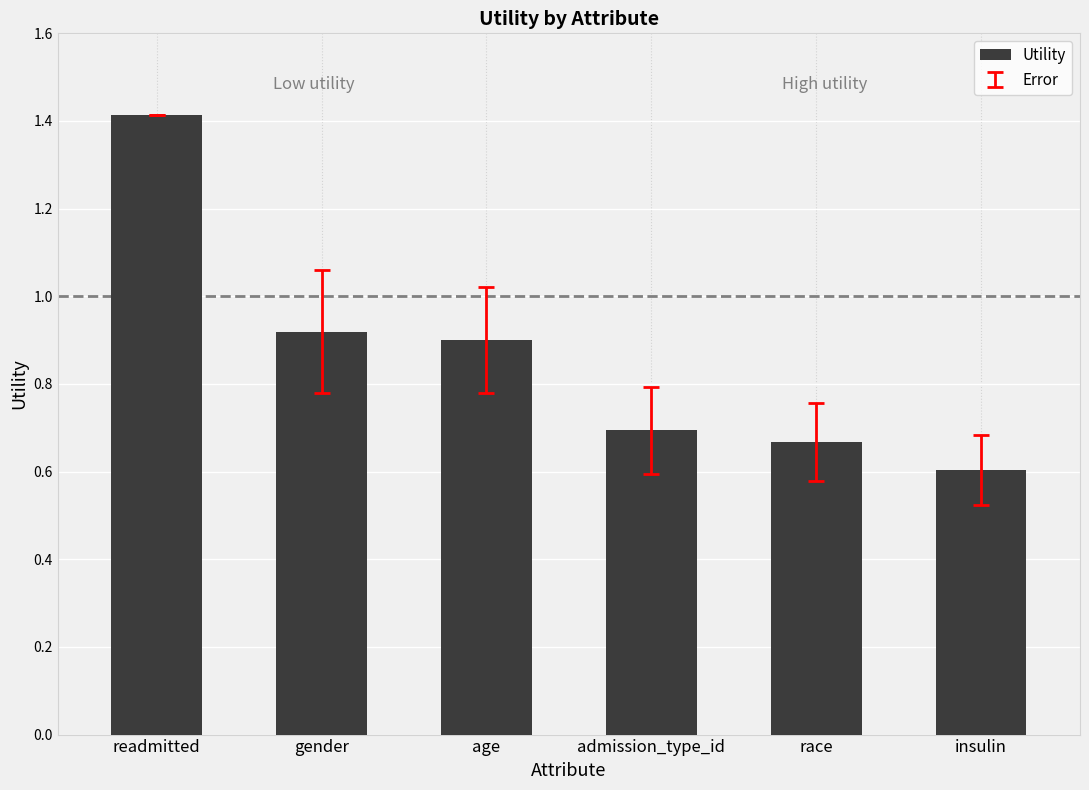

Which category has the highest value across all series?

readmitted